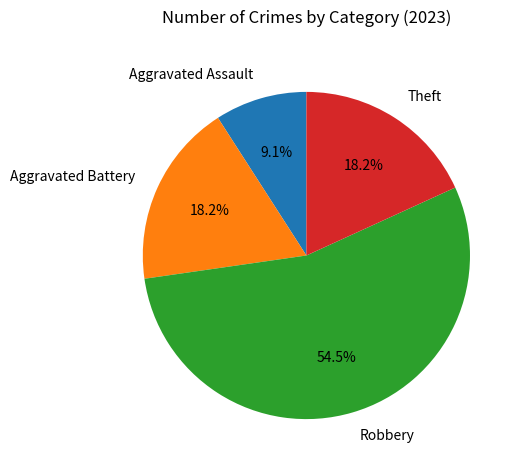

What is the smallest slice in the pie chart?

Aggravated Assault